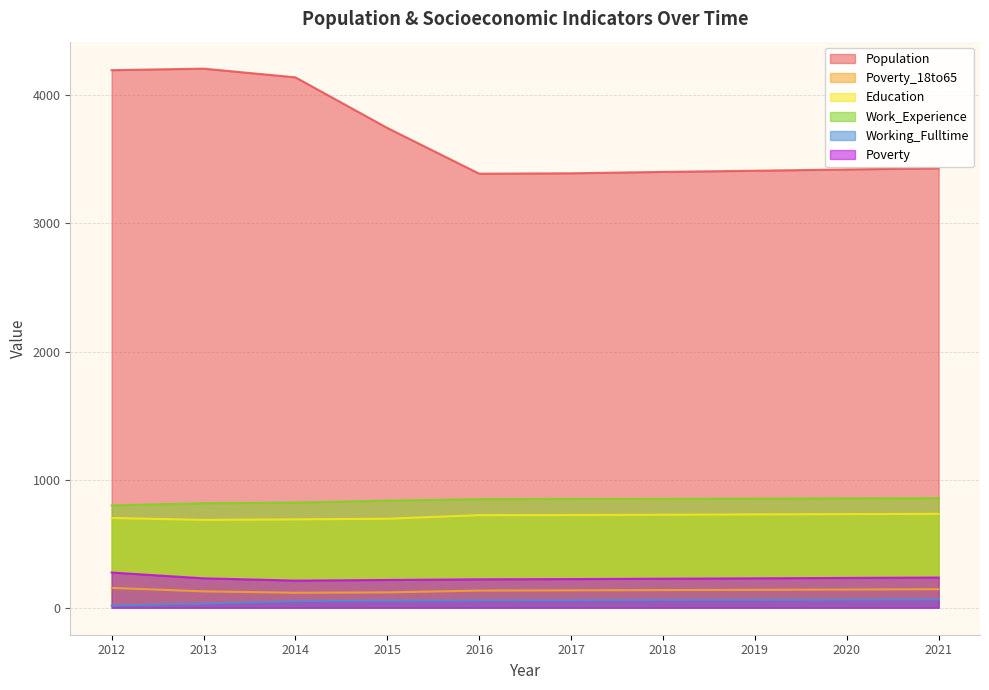

What is the value of the Working_Fulltime point at the 9th from the left?

63